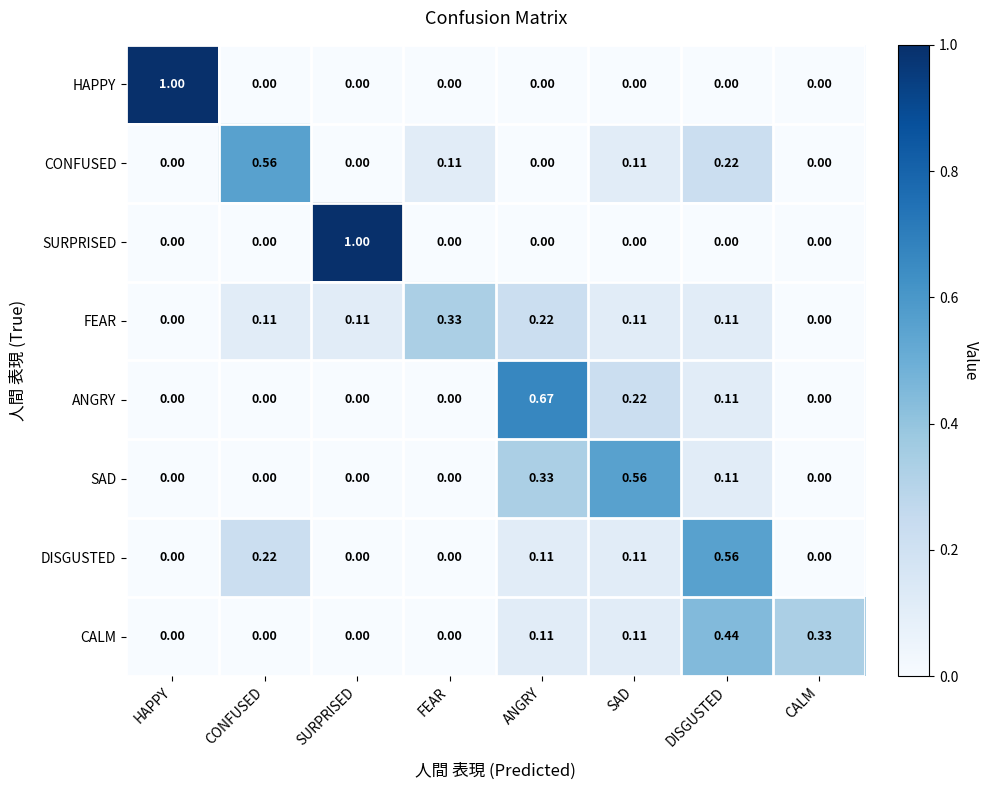

What is the greatest value displayed?

1.0